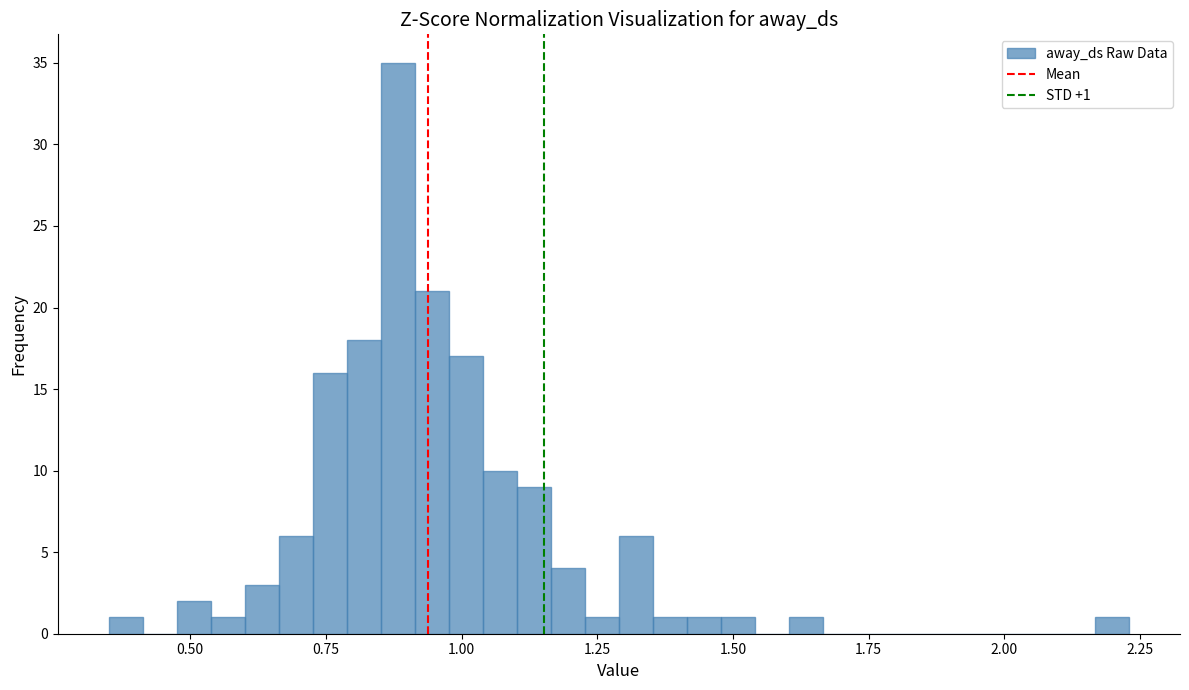

Read against the x-axis, roughly where is the centre of the tallest bar?

0.90